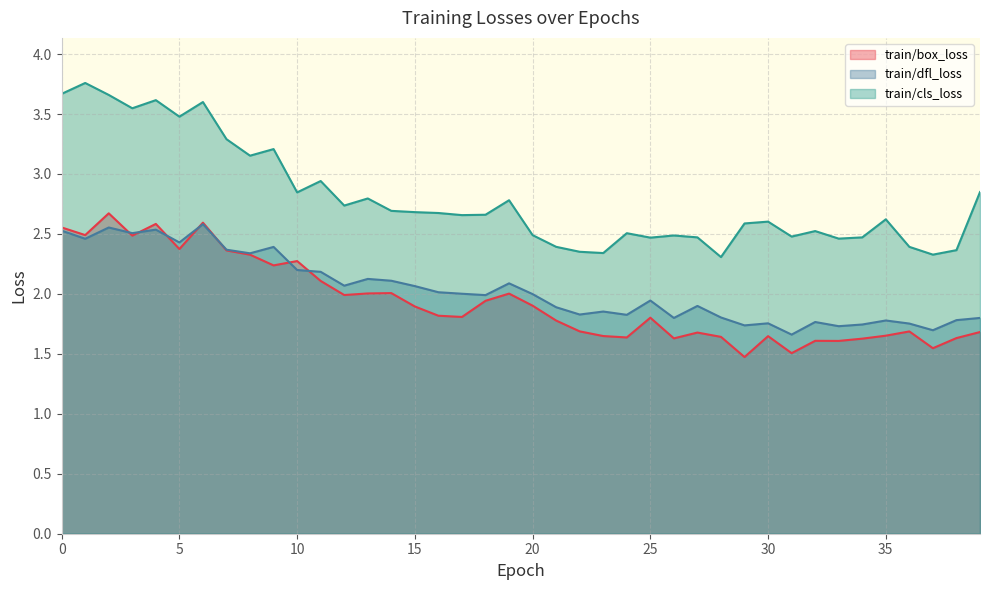

Which series changed the most between 0 and 21?

train/cls_loss